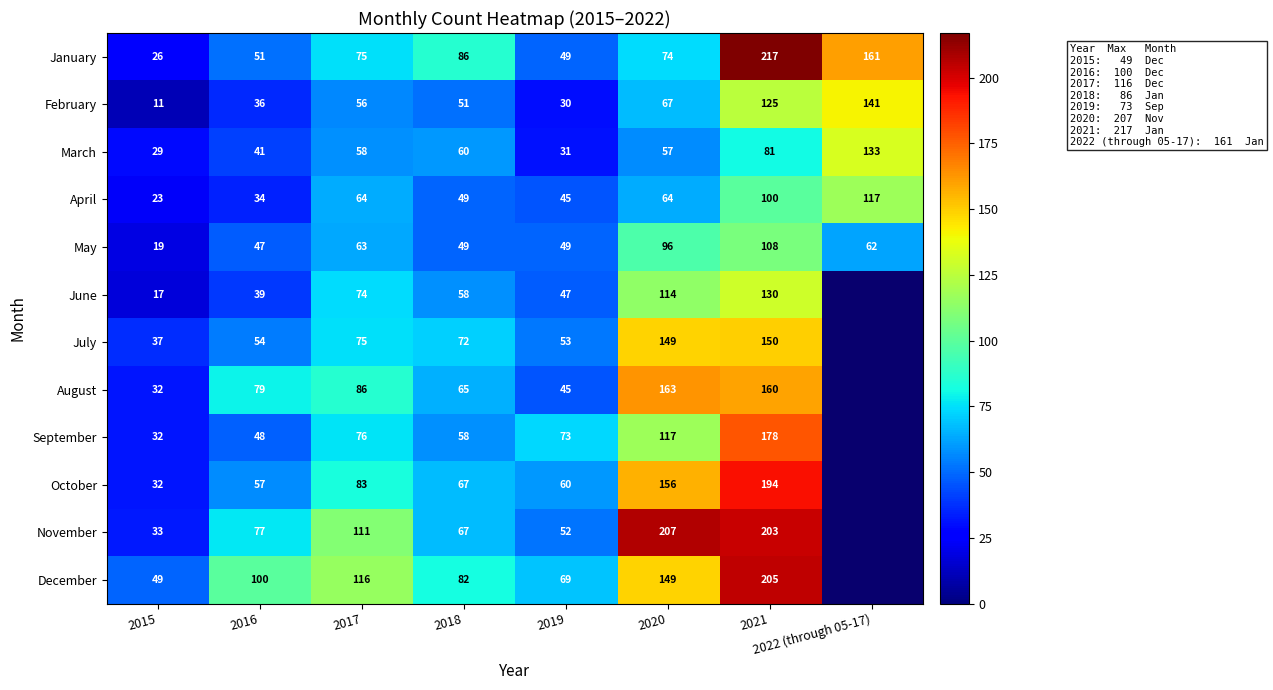

Between 2018 and 2019, which is larger?

2018